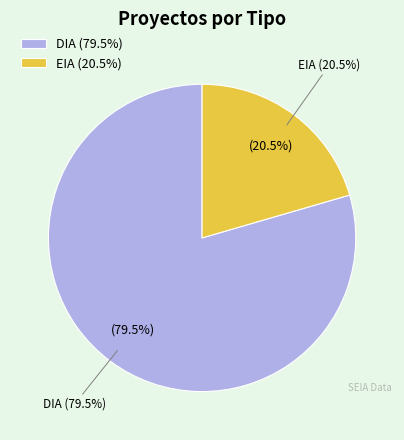

To the nearest percent, what is the combined percentage of DIA and EIA?

100%